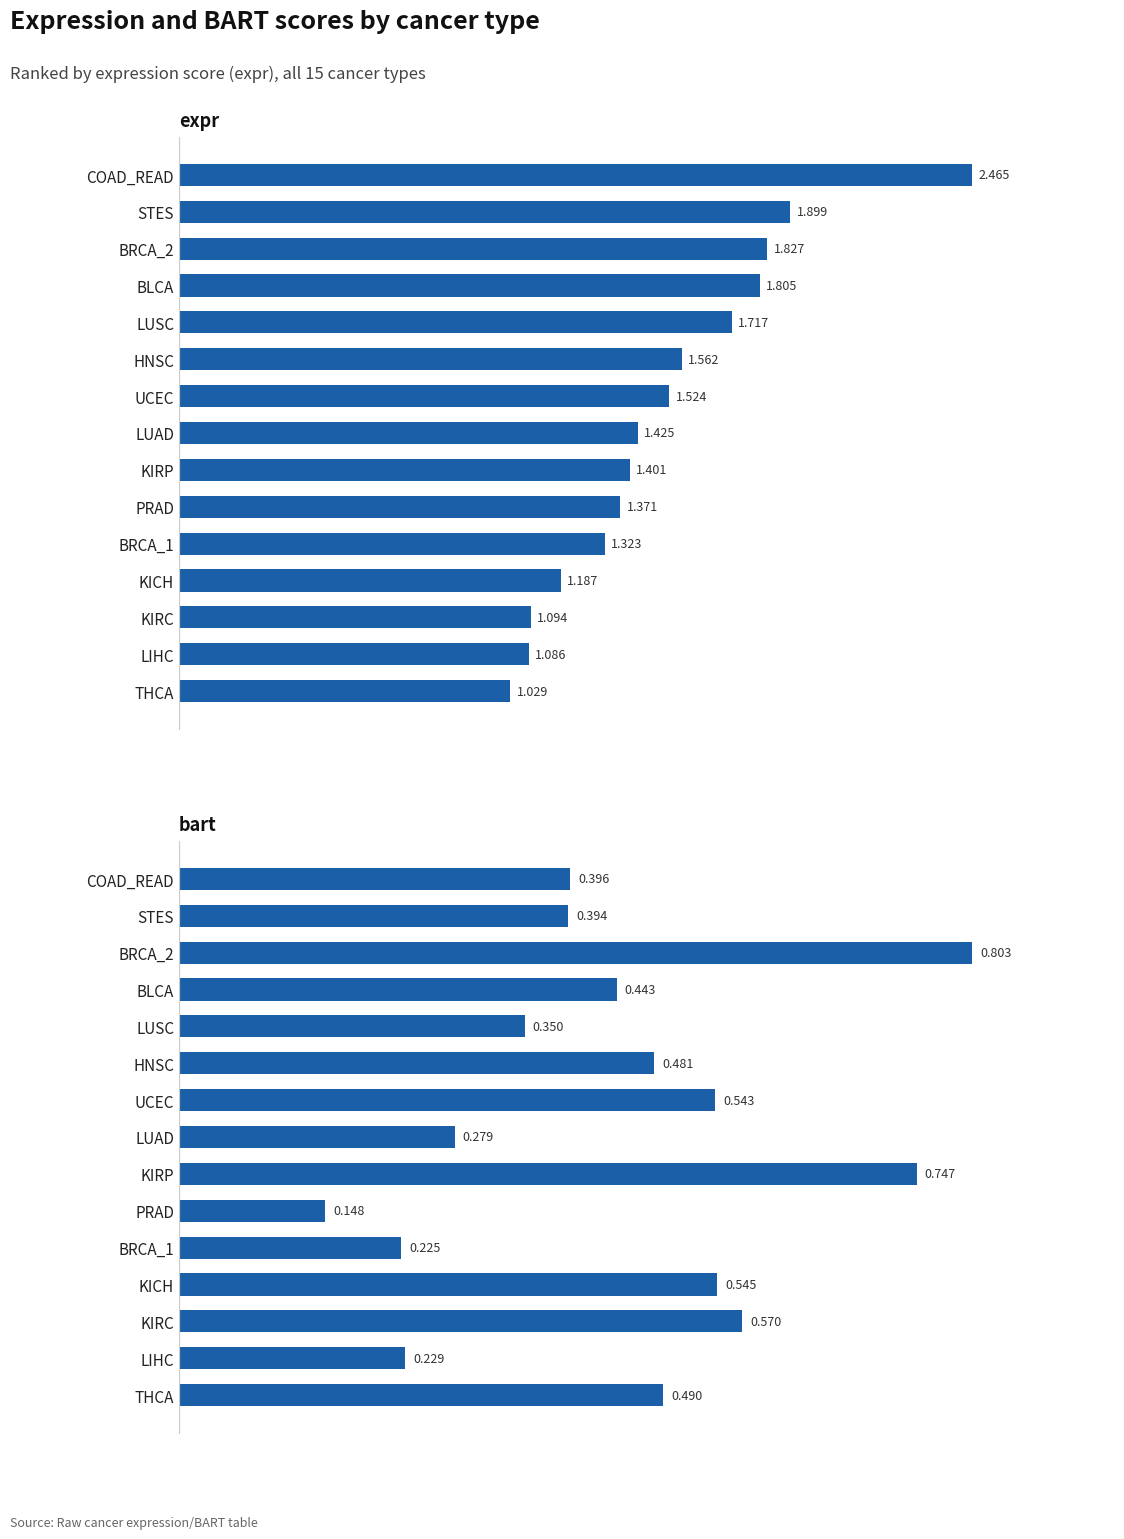

Does the chart contain stacked bars?

No